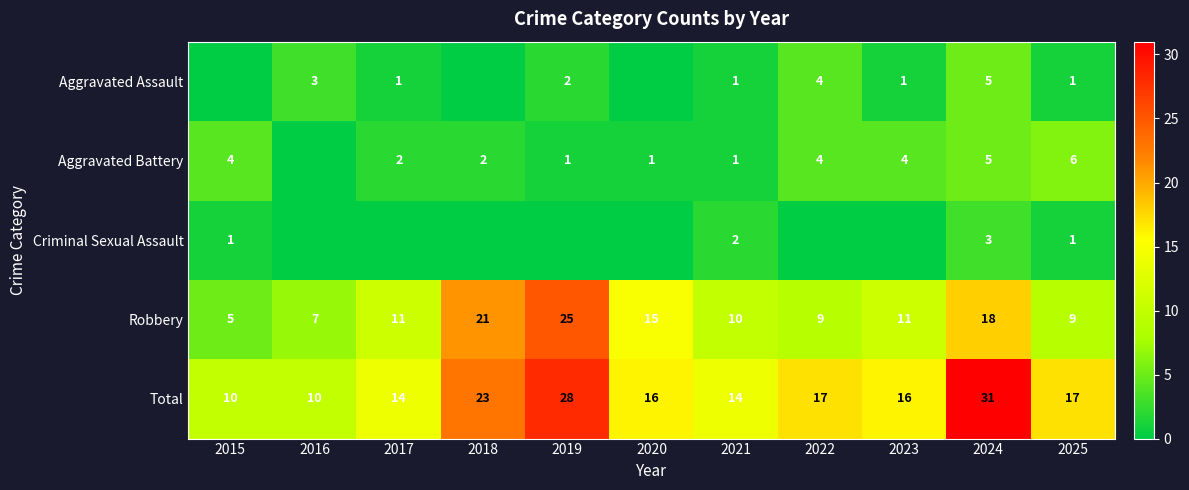

What is the difference between the Total values at 2024 and 2016?

21